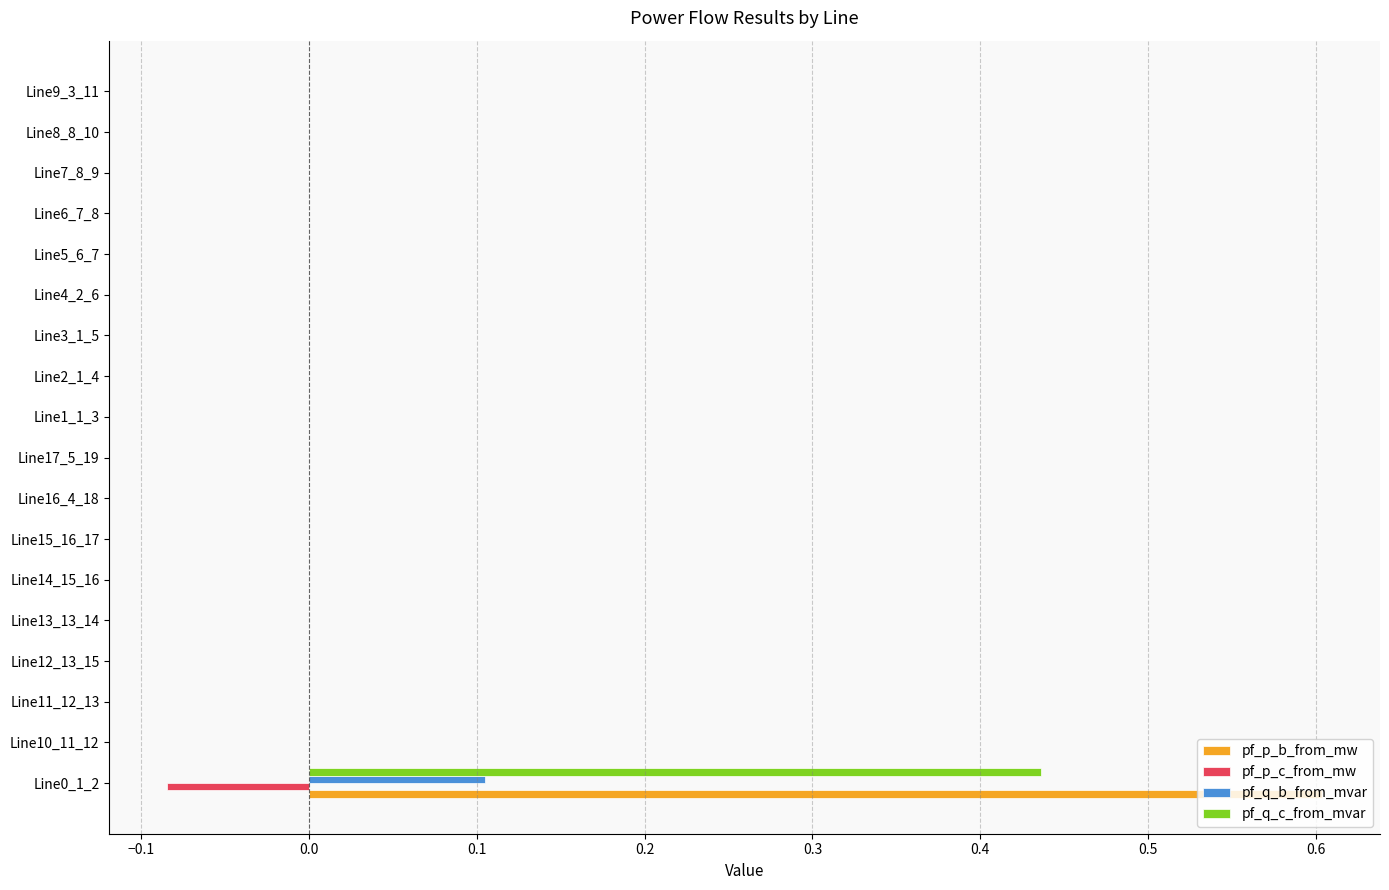

Which series has the widest spread of values?

pf_p_b_from_mw